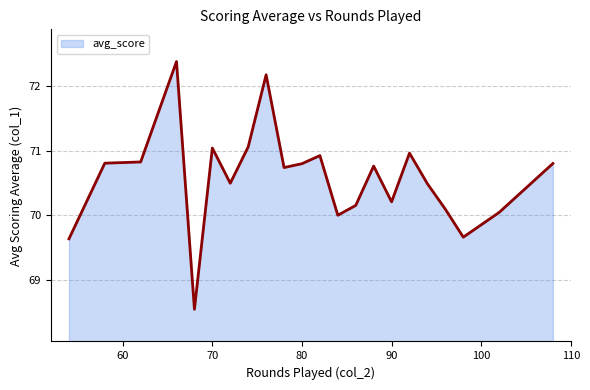

What is the greatest value displayed?

72.4